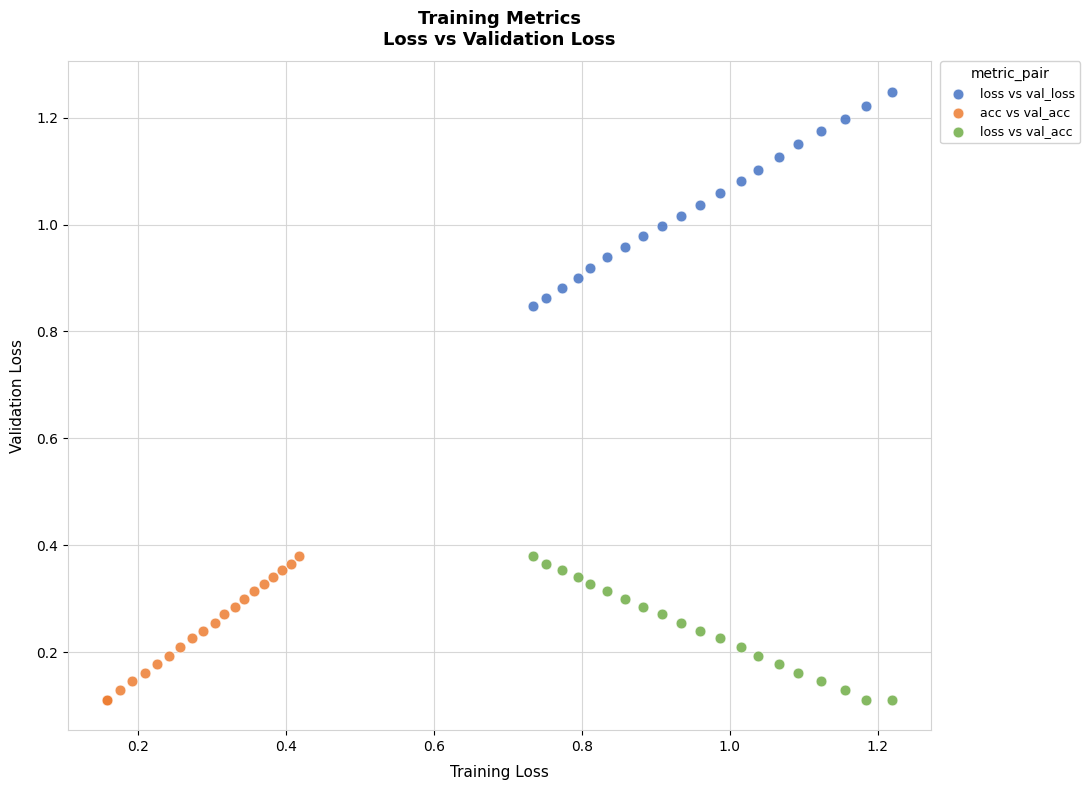

Which series has the widest spread of Y values?

loss vs val_loss